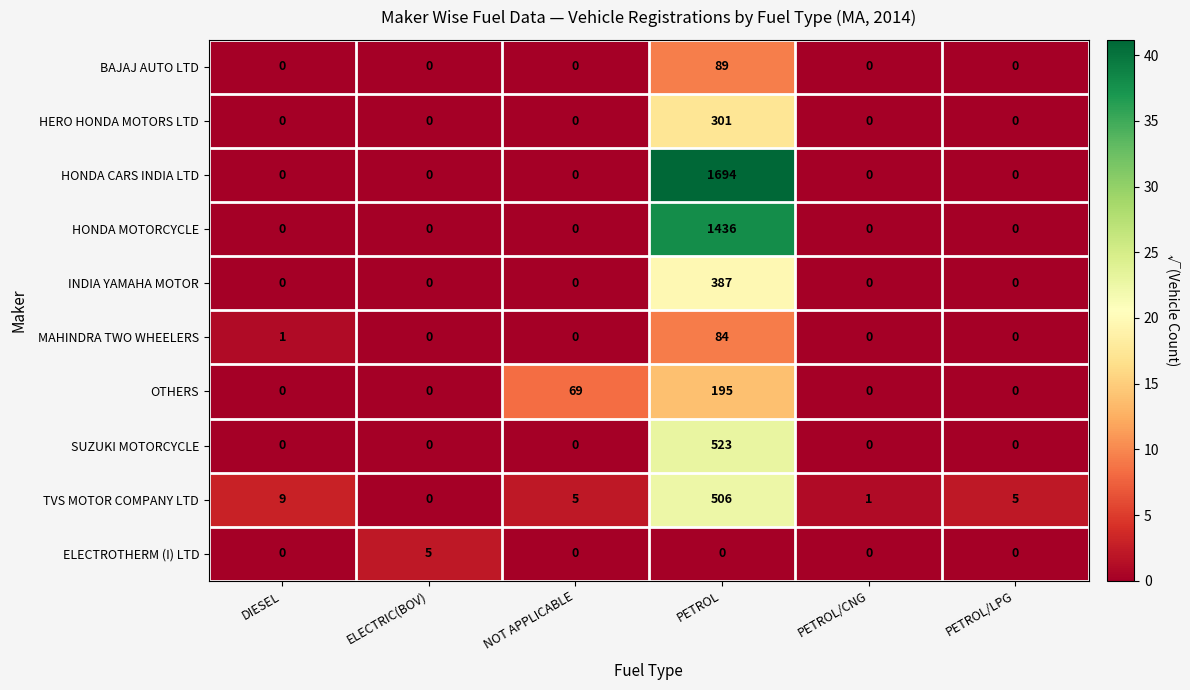

Which series has the widest spread of values?

HONDA CARS INDIA LTD